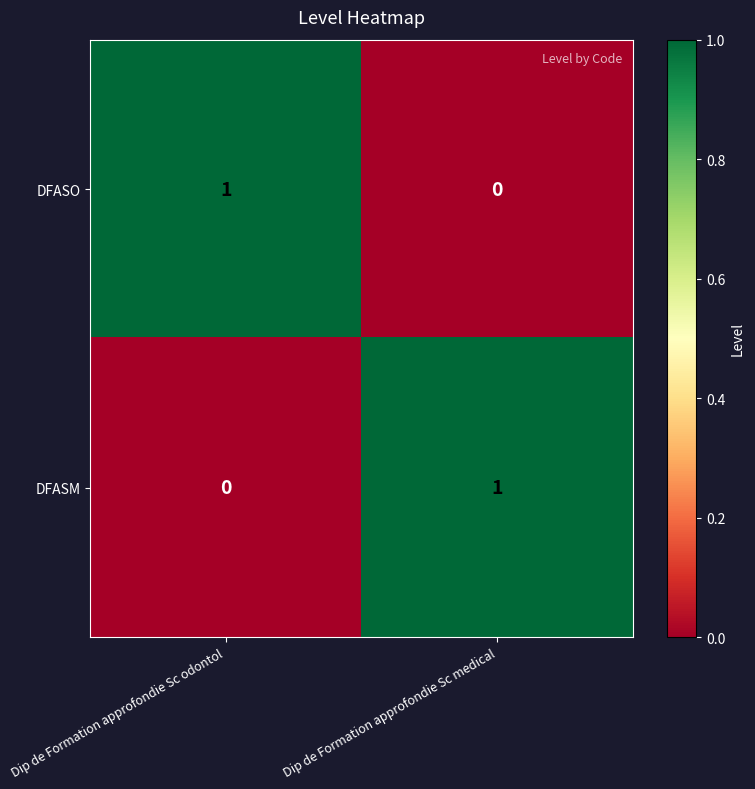

Is it true that DFASO equals 0 at Dip de Formation approfondie Sc medical?

True